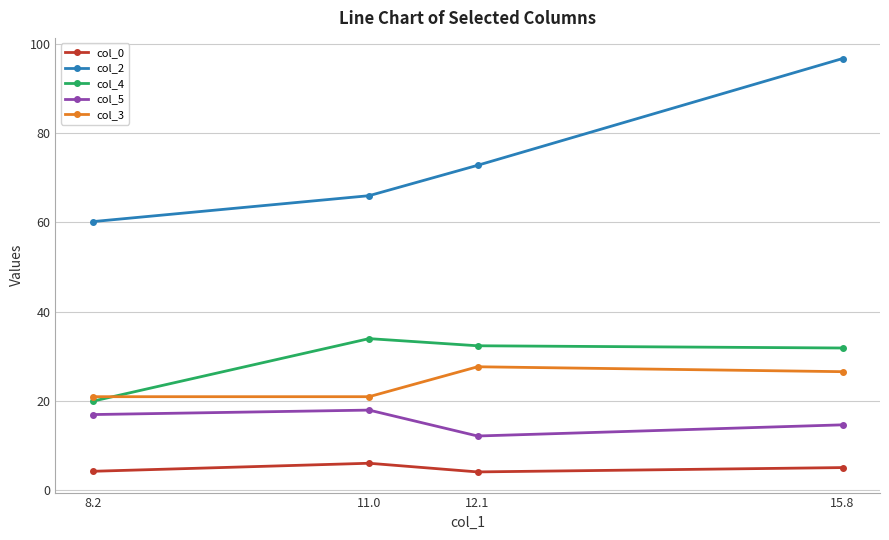

Does the chart have visible grid lines?

Yes